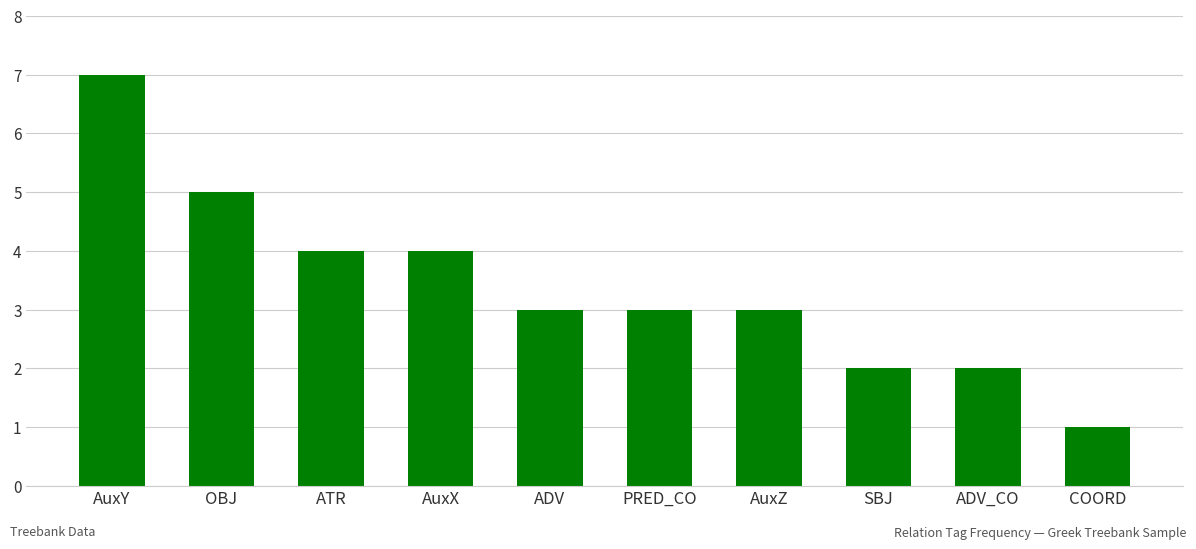

What is the sum of the values at PRED_CO and AuxY?

10